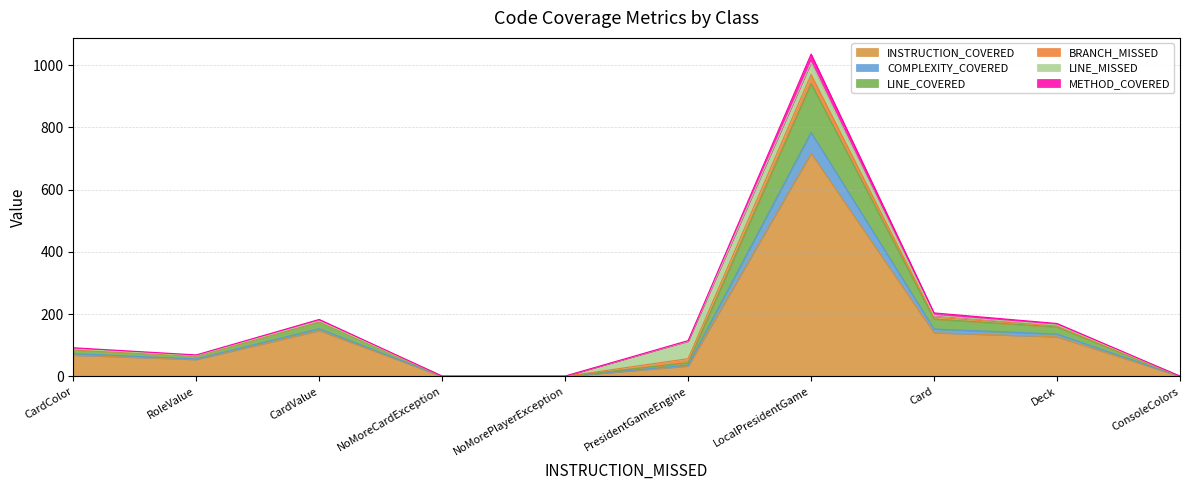

Which category has the lowest value in the INSTRUCTION_COVERED series?

NoMoreCardException